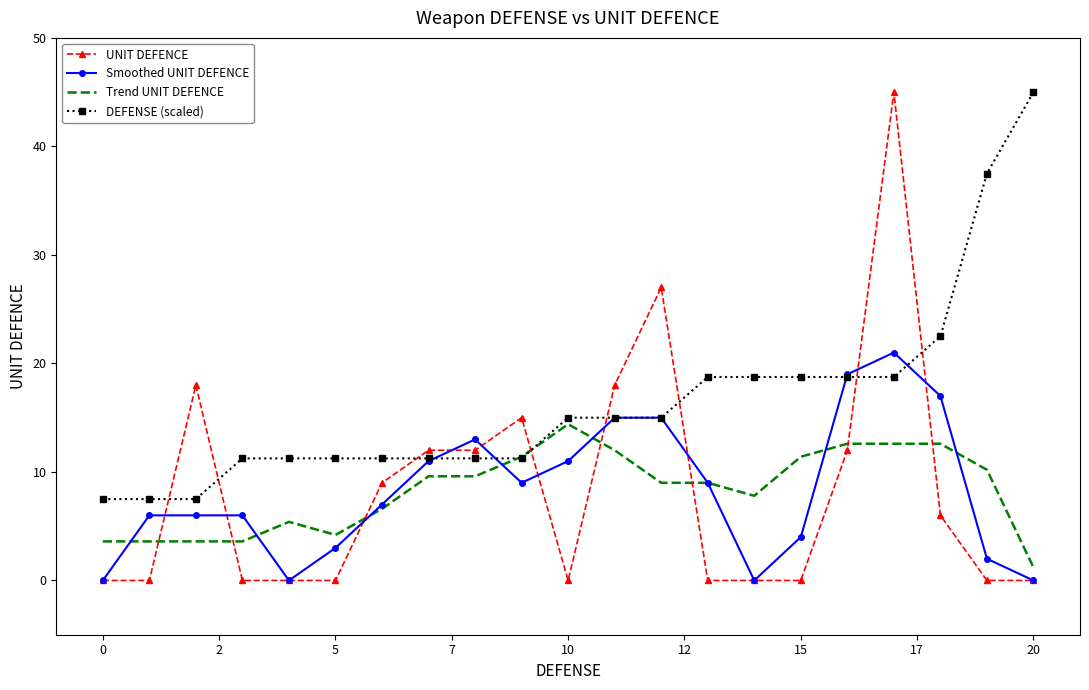

Reading left to right, extract all data points from this chart.

UNIT DEFENCE: 0.0	0.0	18.0	0.0	0.0	0.0	9.0	12.0	12.0	15.0	0.0	18.0	27.0	0.0	0.0	0.0	12.0	45.0	6.0	0.0	0.0
Smoothed UNIT DEFENCE: 0.0	6.0	6.0	6.0	0.0	3.0	7.0	11.0	13.0	9.0	11.0	15.0	15.0	9.0	0.0	4.0	19.0	21.0	17.0	2.0	0.0
Trend UNIT DEFENCE: 3.6	3.6	3.6	3.6	5.4	4.2	6.6	9.6	9.6	11.4	14.4	12.0	9.0	9.0	7.8	11.4	12.6	12.6	12.6	10.2	1.2
DEFENSE (scaled): 7.5	7.5	7.5	11.2	11.2	11.2	11.2	11.2	11.2	11.2	15.0	15.0	15.0	18.8	18.8	18.8	18.8	18.8	22.5	37.5	45.0